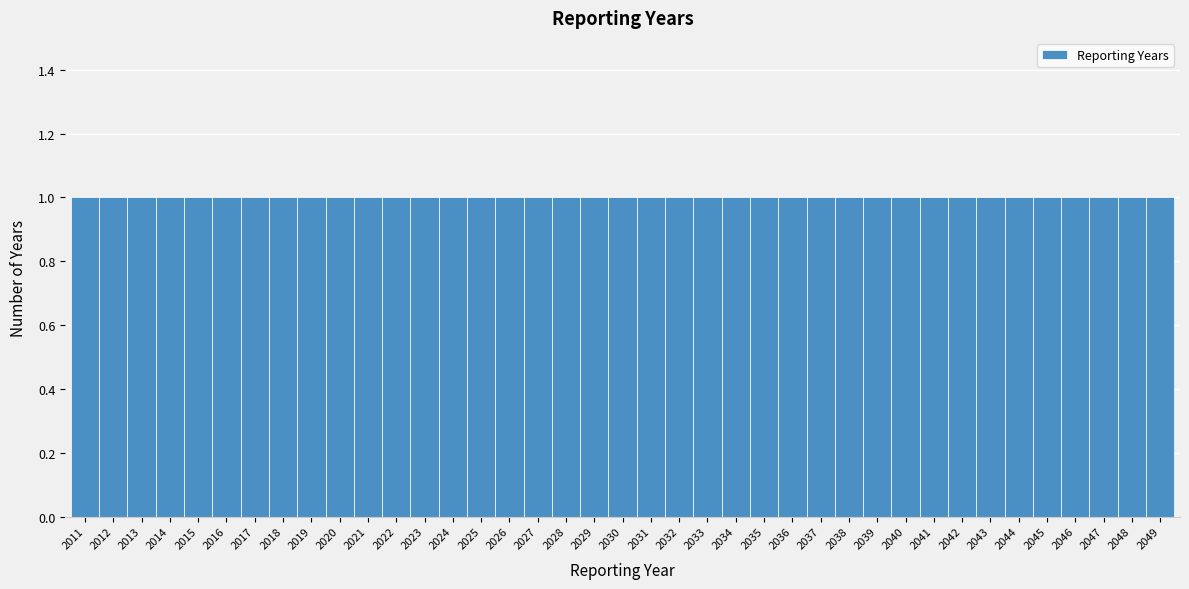

Reading left to right, transcribe this chart: for each bar, give the range it covers on the x-axis and its height. The values are not printed on the chart, so give them approximately, as read against the axis.

2010.5 to 2011.5: 1
2011.5 to 2012.5: 1
2012.5 to 2013.5: 1
2013.5 to 2014.5: 1
2014.5 to 2015.5: 1
2015.5 to 2016.5: 1
2016.5 to 2017.5: 1
2017.5 to 2018.5: 1
2018.5 to 2019.5: 1
2019.5 to 2020.5: 1
2020.5 to 2021.5: 1
2021.5 to 2022.5: 1
2022.5 to 2023.5: 1
2023.5 to 2024.5: 1
2024.5 to 2025.5: 1
2025.5 to 2026.5: 1
2026.5 to 2027.5: 1
2027.5 to 2028.5: 1
2028.5 to 2029.5: 1
2029.5 to 2030.5: 1
2030.5 to 2031.5: 1
2031.5 to 2032.5: 1
2032.5 to 2033.5: 1
2033.5 to 2034.5: 1
2034.5 to 2035.5: 1
2035.5 to 2036.5: 1
2036.5 to 2037.5: 1
2037.5 to 2038.5: 1
2038.5 to 2039.5: 1
2039.5 to 2040.5: 1
2040.5 to 2041.5: 1
2041.5 to 2042.5: 1
2042.5 to 2043.5: 1
2043.5 to 2044.5: 1
2044.5 to 2045.5: 1
2045.5 to 2046.5: 1
2046.5 to 2047.5: 1
2047.5 to 2048.5: 1
2048.5 to 2049.5: 1